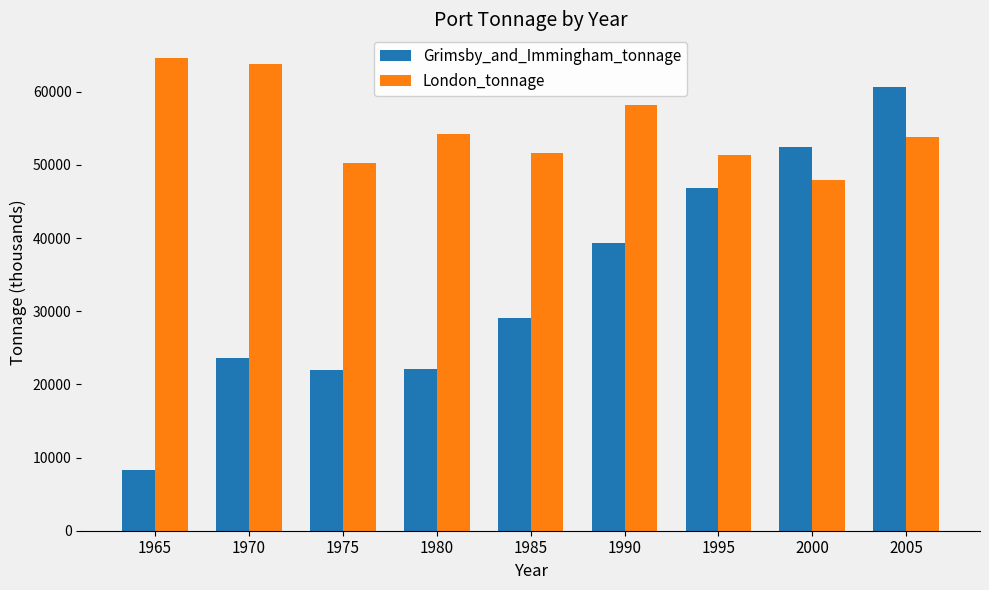

Is it true that Grimsby_and_Immingham_tonnage equals 22153.0 at 1980?

True